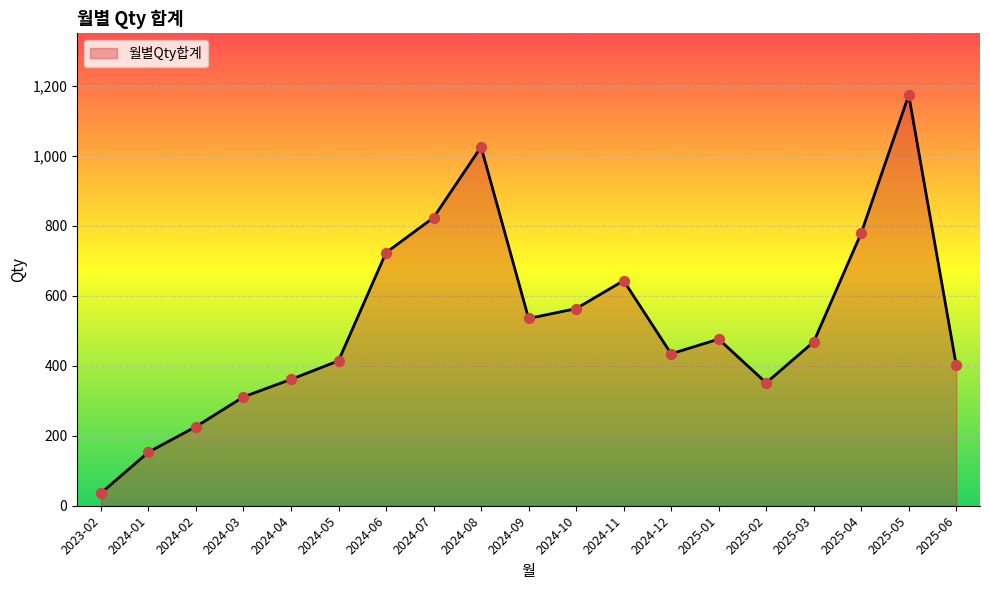

Which has a higher value, 2024-03 or 2024-04?

2024-04